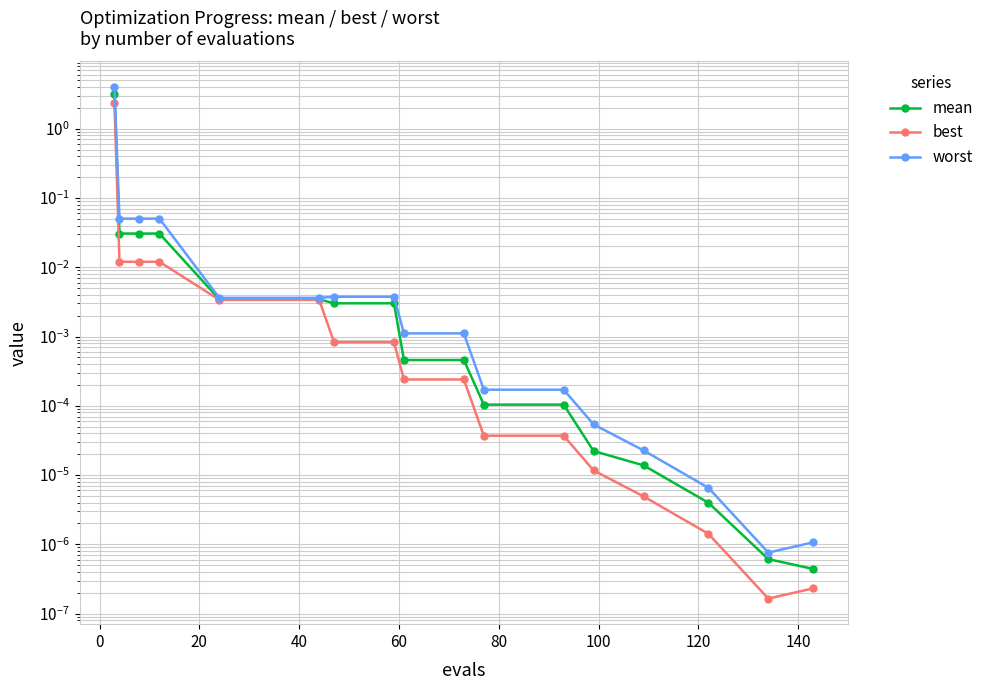

Reading left to right, extract all data points from this chart.

mean: 3.2	0.0	0.0	0.0	0.0	0.0	0.0	0.0	0.0	0.0	0.0	0.0	0.0	0.0	0.0	0.0	0.0
best: 2.3	0.0	0.0	0.0	0.0	0.0	0.0	0.0	0.0	0.0	0.0	0.0	0.0	0.0	0.0	0.0	0.0
worst: 4.0	0.1	0.1	0.1	0.0	0.0	0.0	0.0	0.0	0.0	0.0	0.0	0.0	0.0	0.0	0.0	0.0